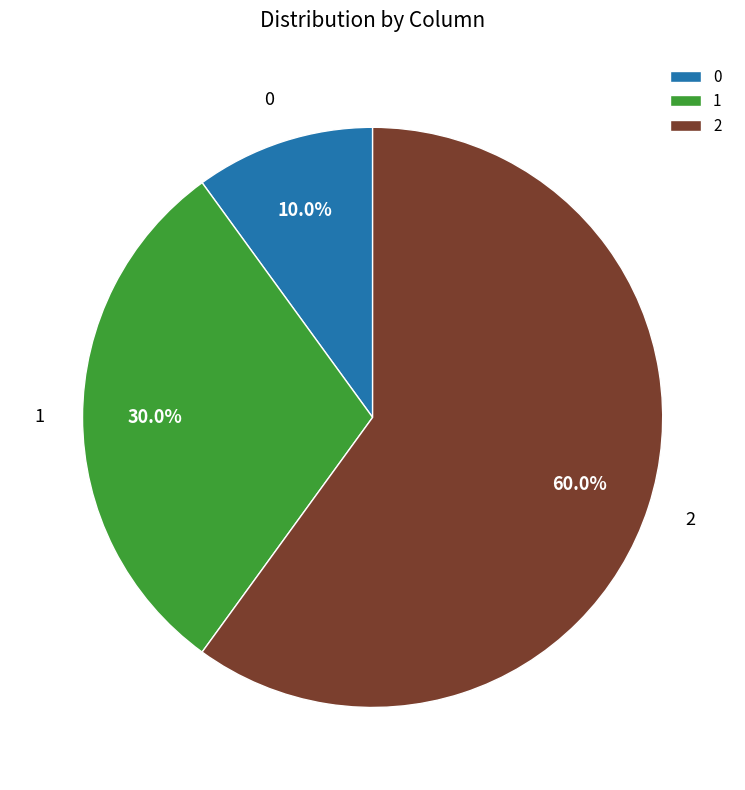

How many segments does this pie chart have?

3